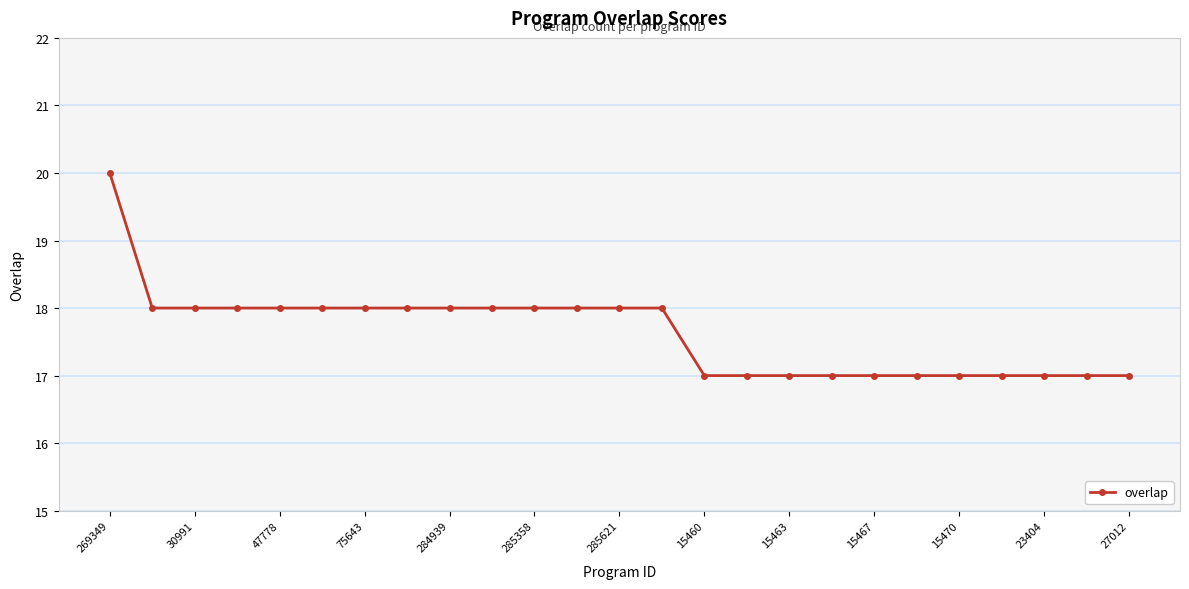

Reading right to left, list all the values displayed in this chart.

17	17	17	17	17	17	17	17	17	17	17	18	18	18	18	18	18	18	18	18	18	18	18	18	20